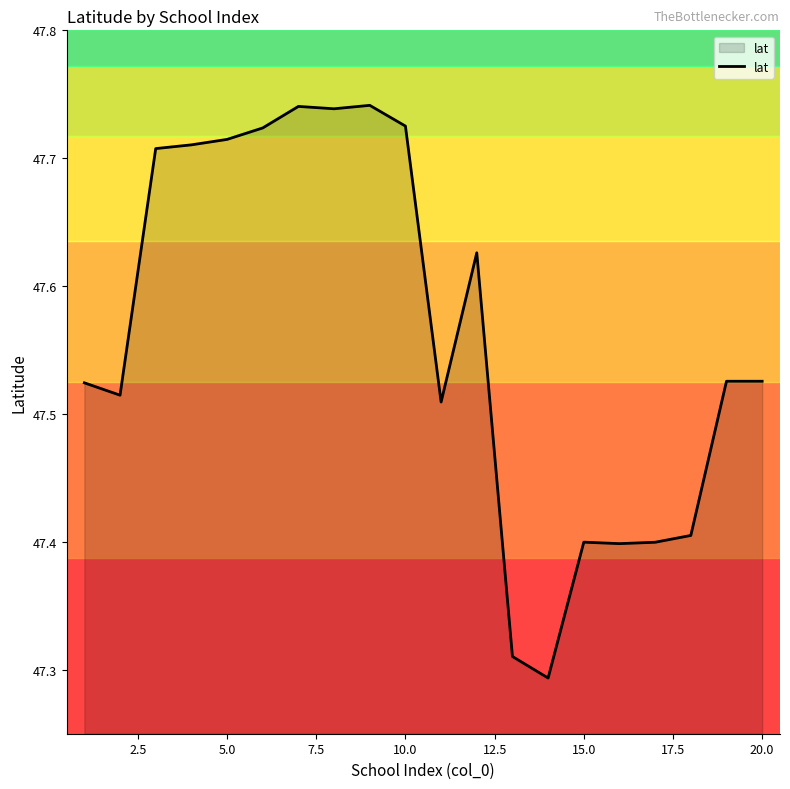

What is the sum of all values?

951.2